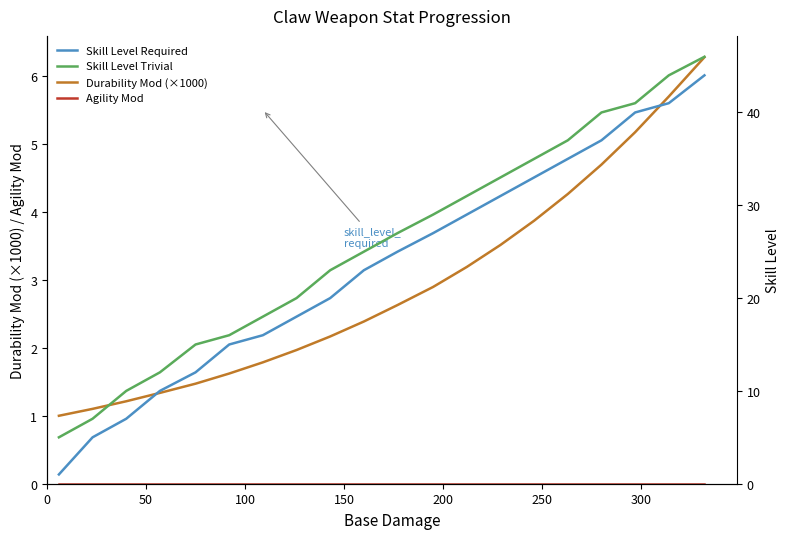

What is the minimum value for Durability Mod (×1000)?

1.0